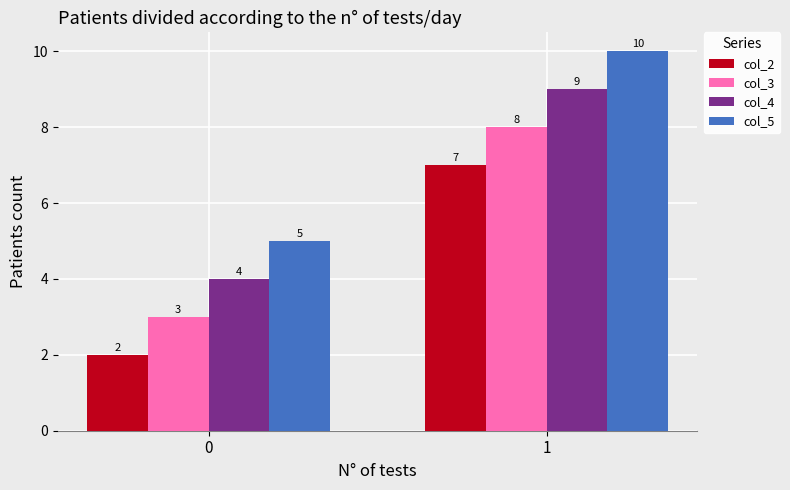

How many bars are there in total?

8